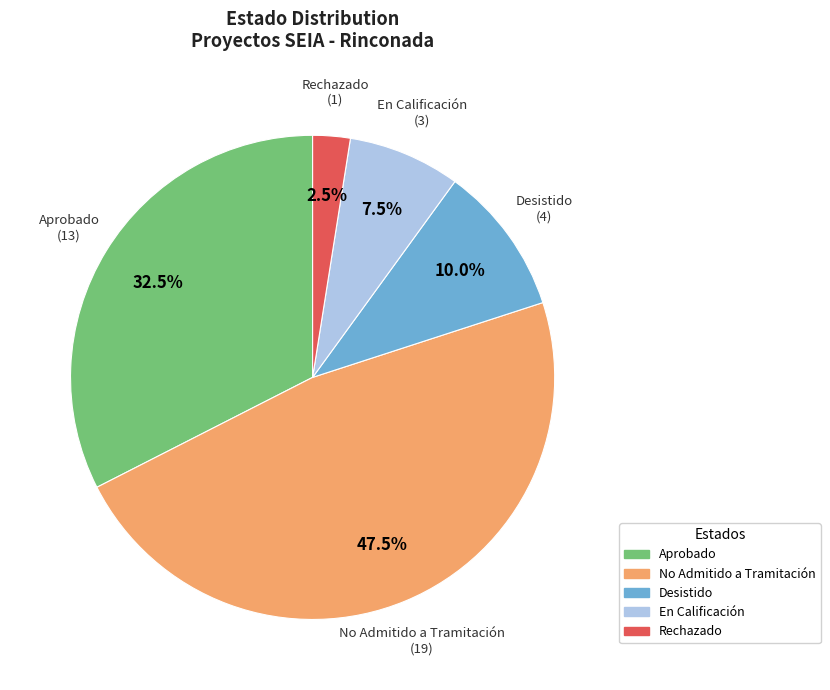

Is there any slice that represents more than half of the pie?

No